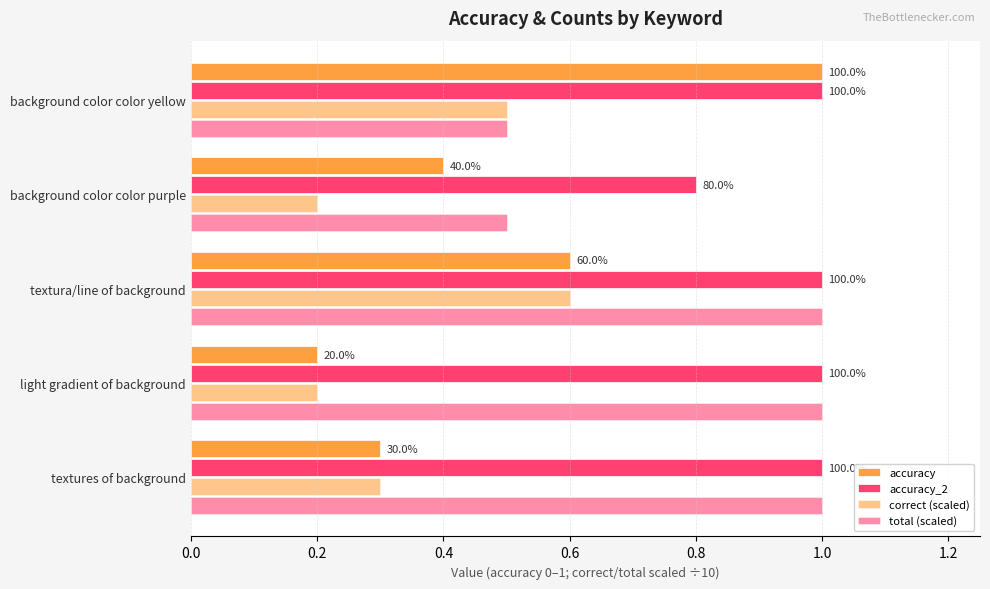

Reading left to right, transcribe all the data shown in this chart.

accuracy: 0.3	0.2	0.6	0.4	1.0
accuracy_2: 1.0	1.0	1.0	0.8	1.0
correct (scaled): 0.3	0.2	0.6	0.2	0.5
total (scaled): 1.0	1.0	1.0	0.5	0.5